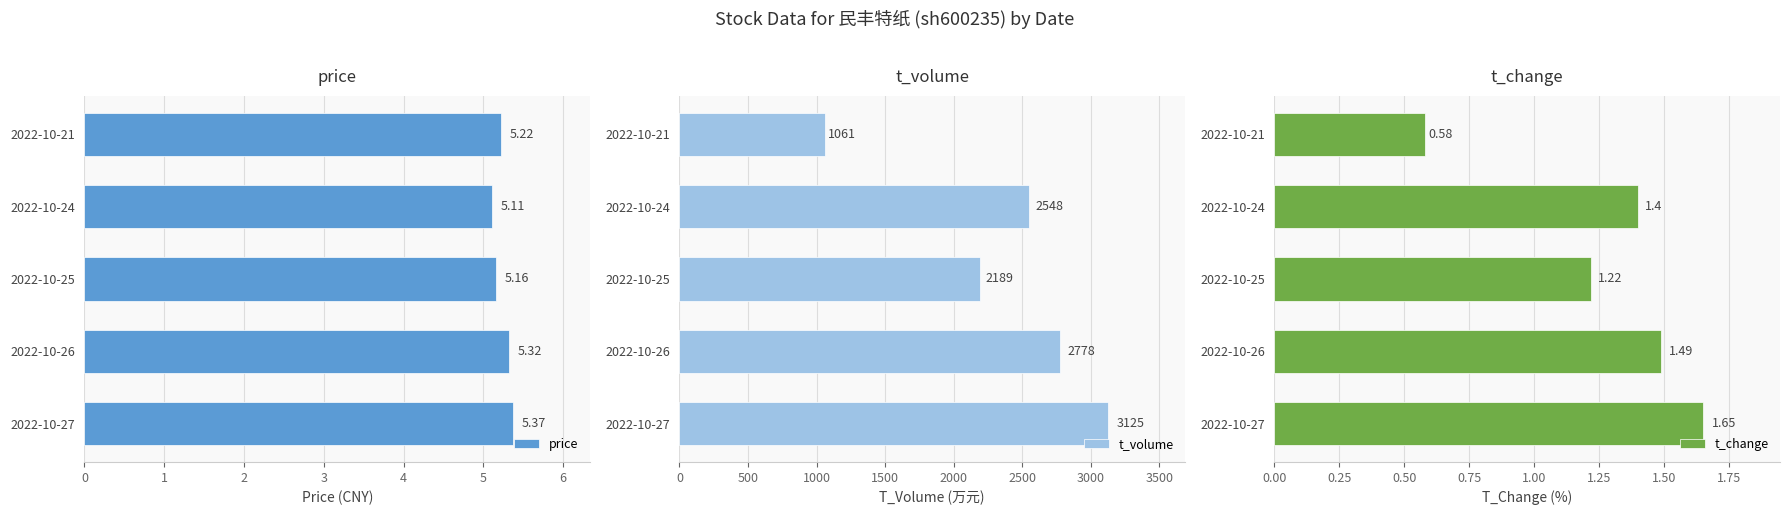

What is the greatest value displayed?

3125.0